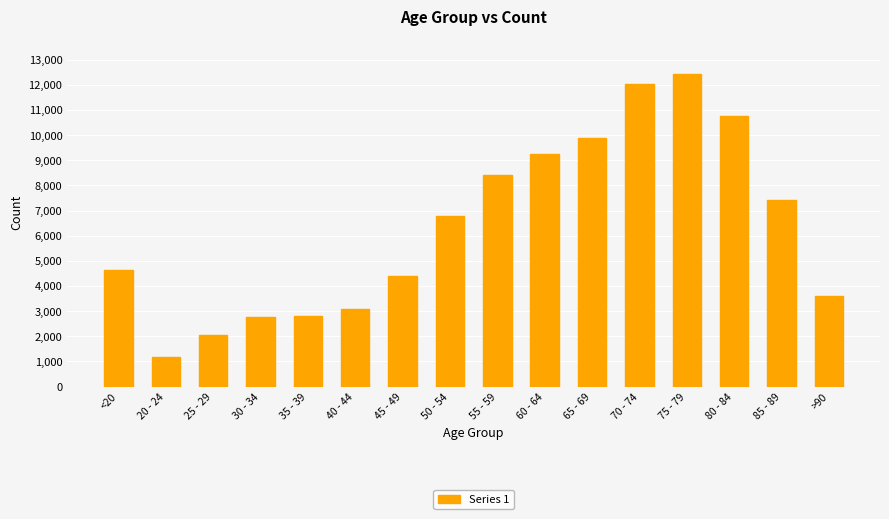

At which label is the value closest to 6812?

50 - 54